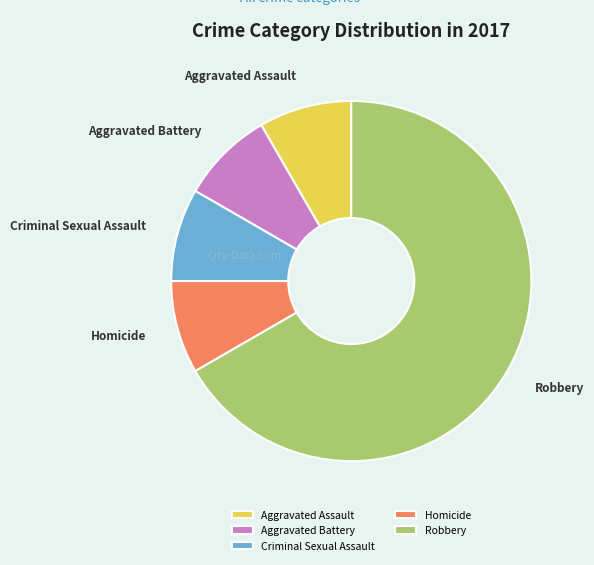

What is the ratio of the value at Criminal Sexual Assault to the value at Aggravated Battery?

1.0